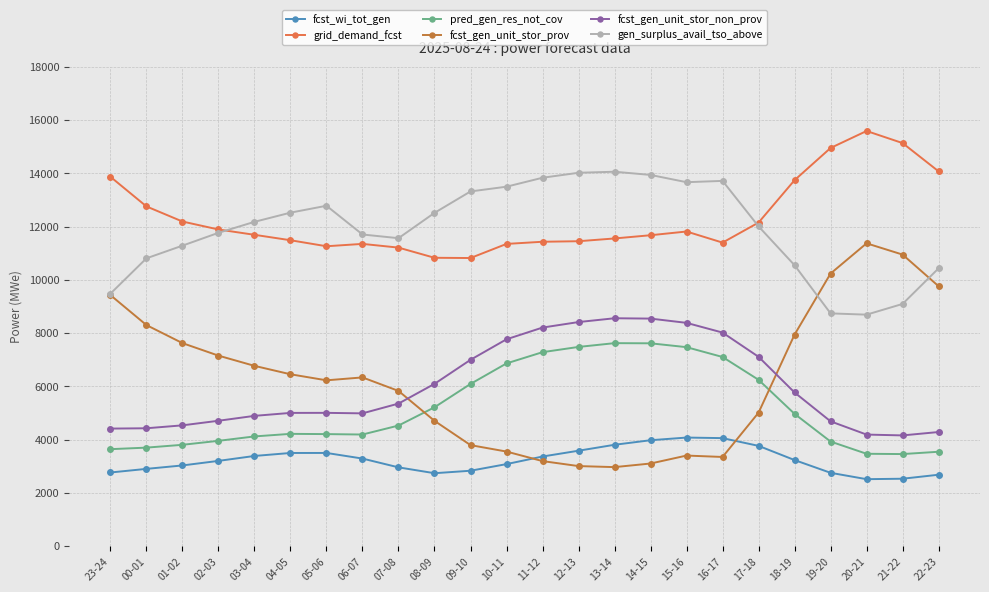

The value of fcst_wi_tot_gen at 13-14 is 5111. True or false?

False